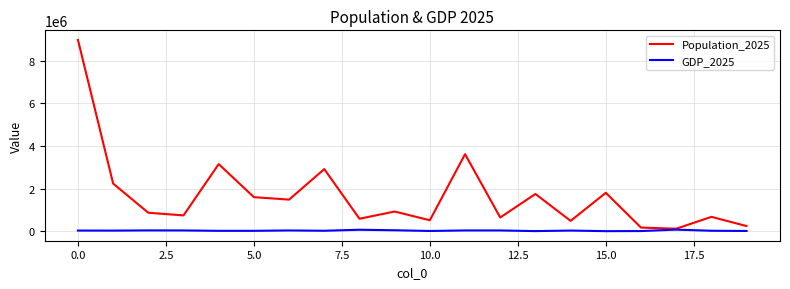

What is the highest value of the GDP_2025 series?

83182